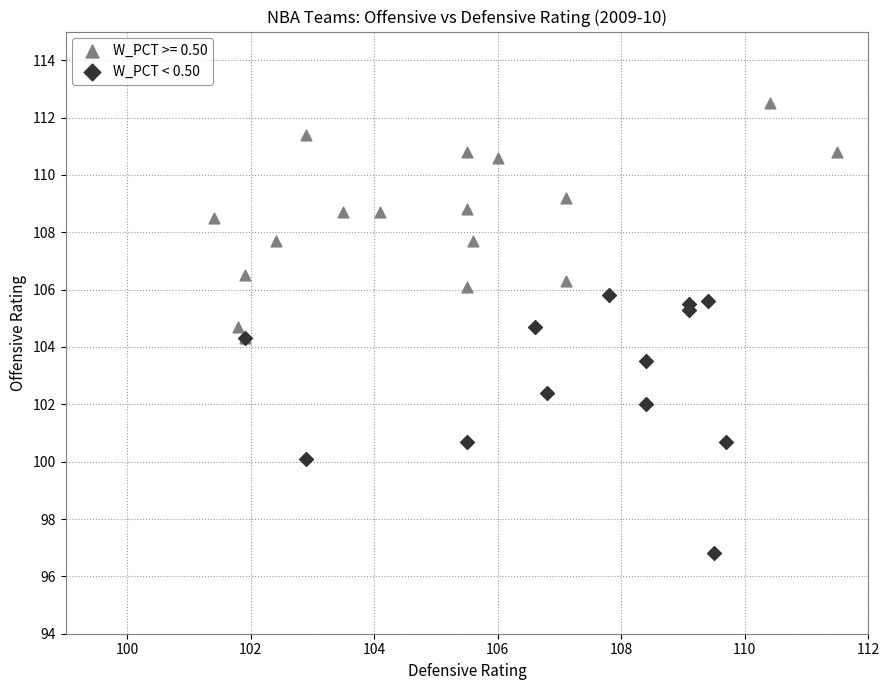

Which series contains the lowest Y value?

W_PCT < 0.50